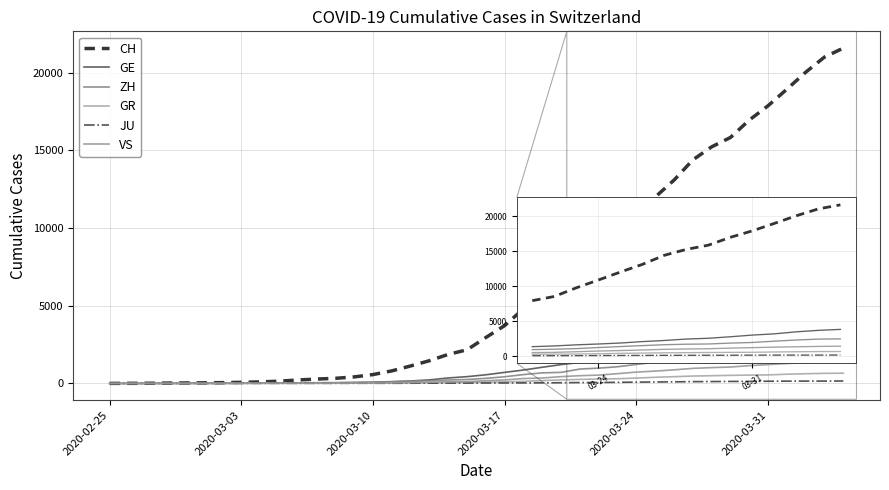

True or false: CH and ZH cross at least once.

False